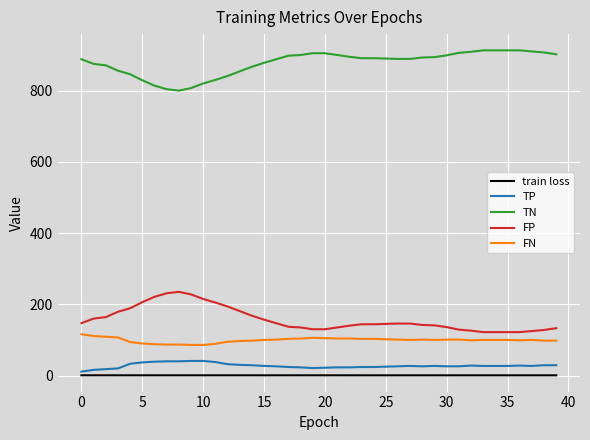

What are all the series names shown in the legend?

train loss, TP, TN, FP, FN